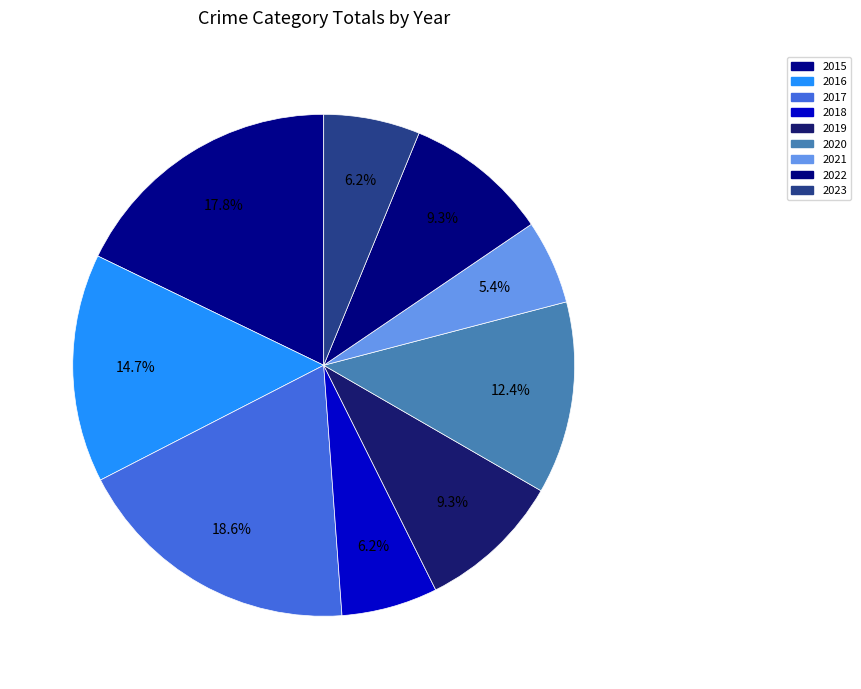

How many segments does this pie chart have?

9